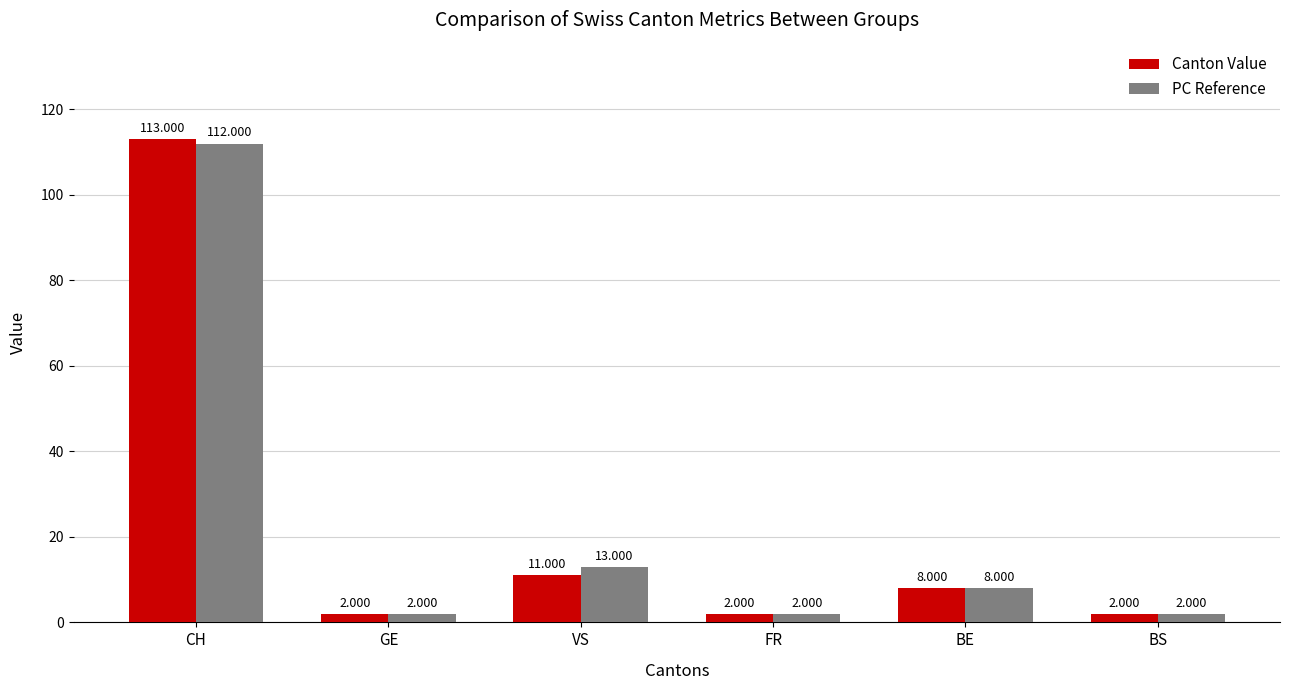

What is the value of the Canton Value bar at the 1st from the left?

113